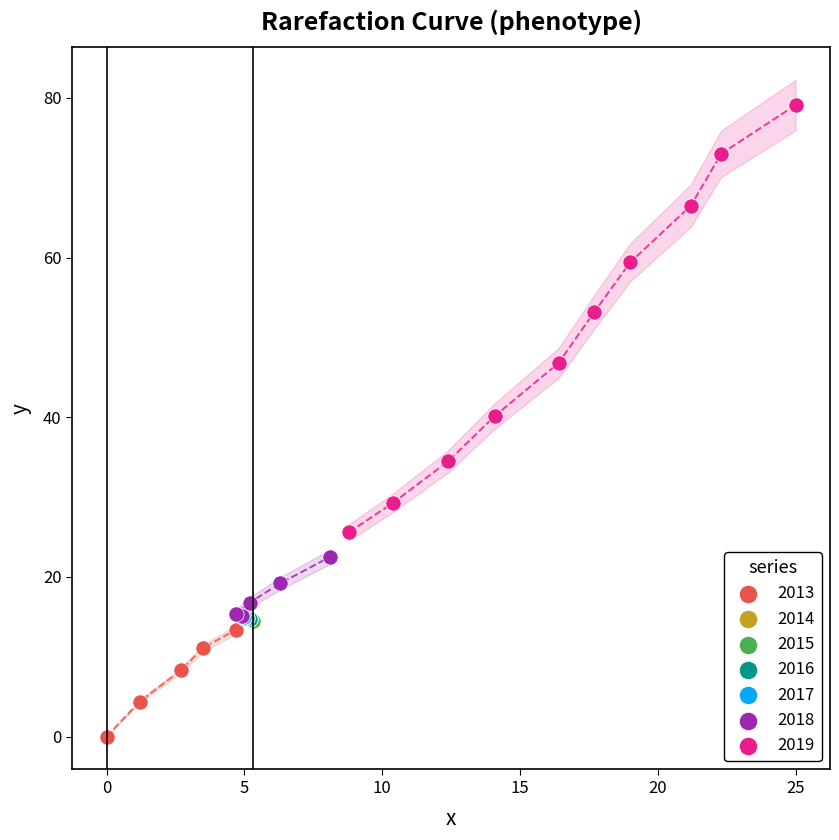

What are all the series names shown in the legend?

2013, 2014, 2015, 2016, 2017, 2018, 2019